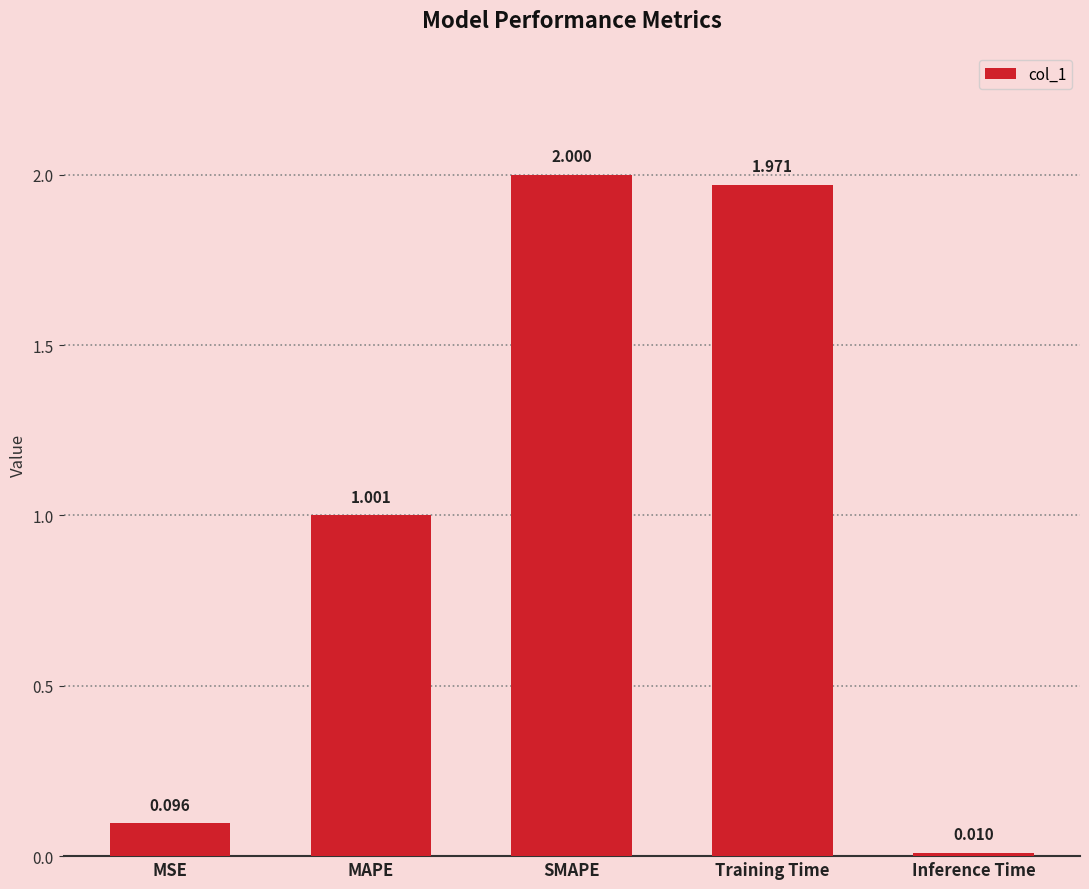

How many data points are less than 1?

2